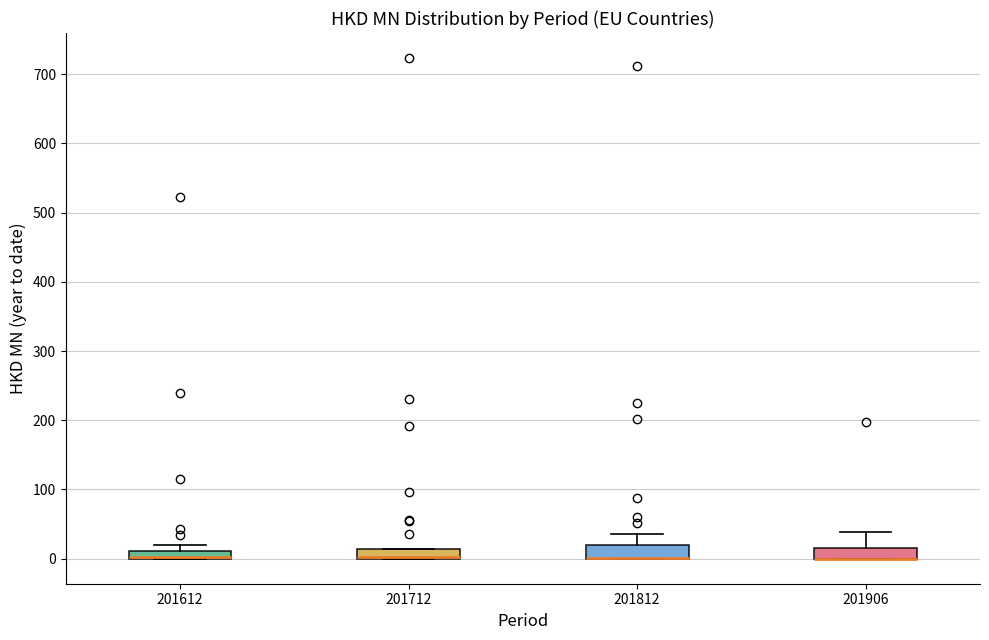

Where is the lower edge of the box at x = 201612 on the y-axis? The values are not printed on the chart, so give them approximately, as read against the axis.

0